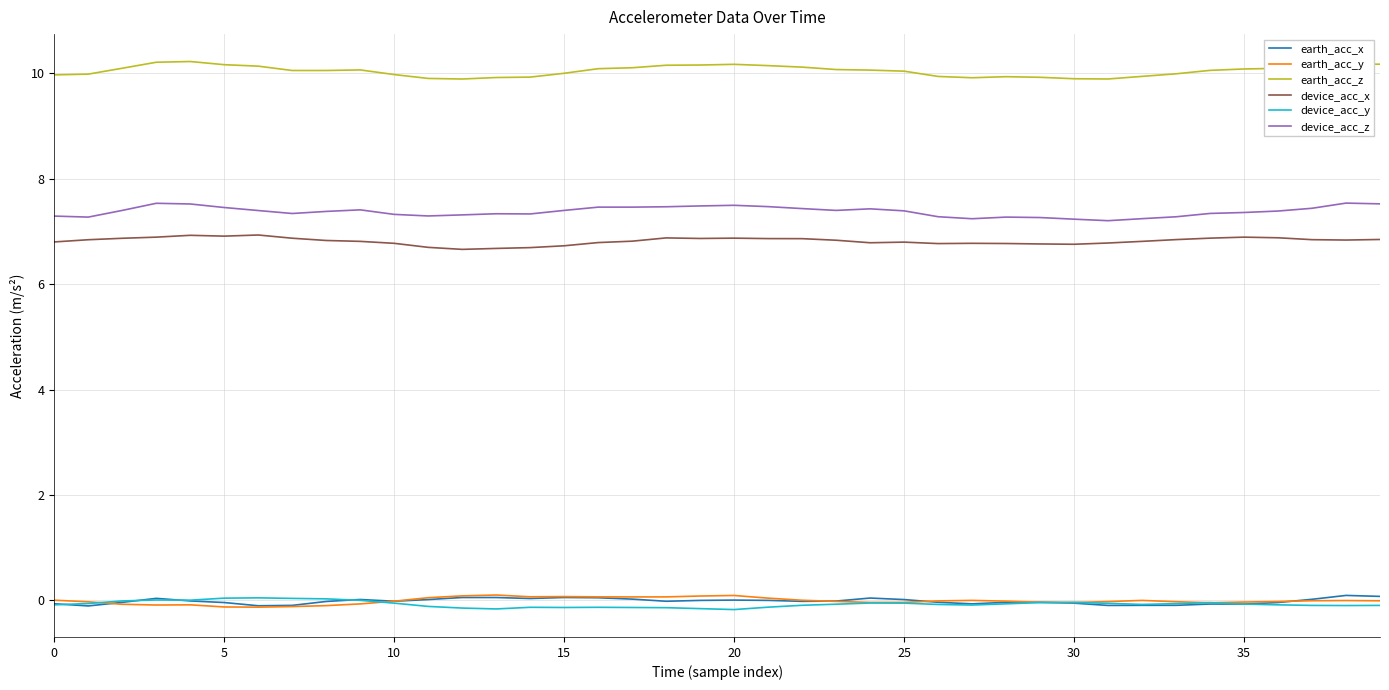

Which series has the largest total across all categories?

earth_acc_z